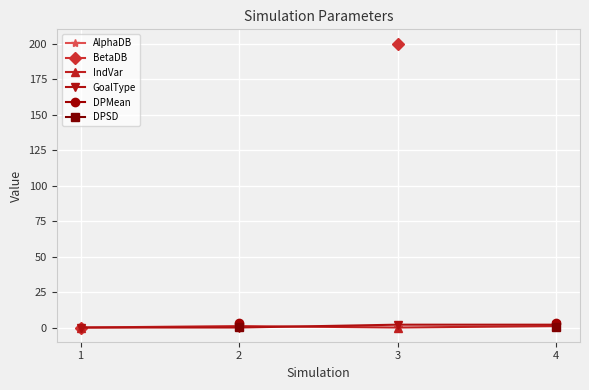

How many lines are shown in the chart?

6